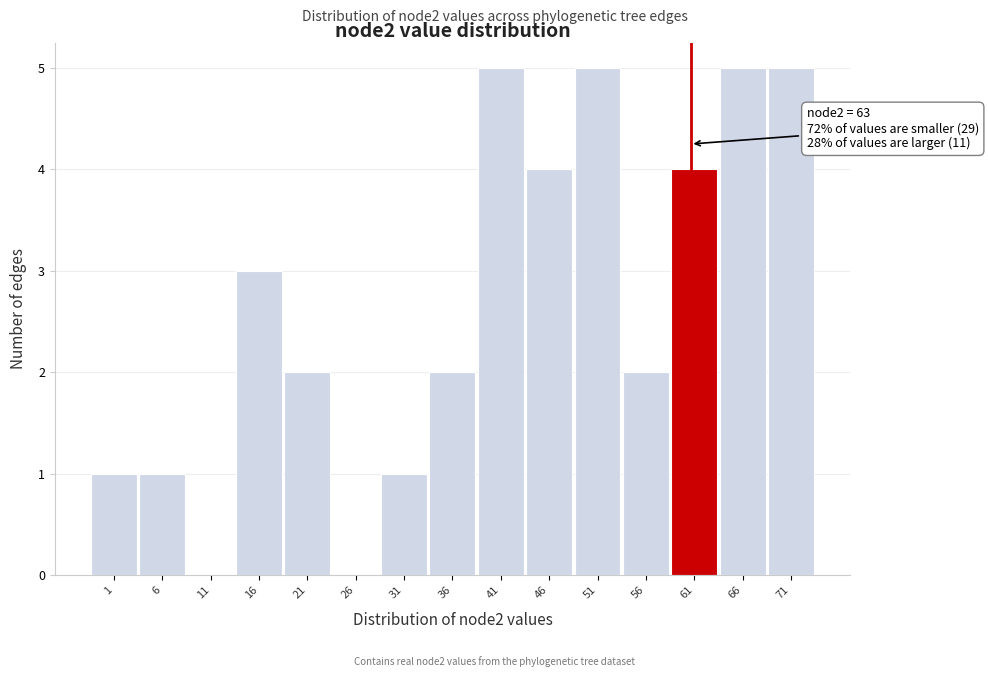

Reading left to right, transcribe all the data shown in this chart.

1=1	6=1	11=0	16=3	21=2	26=0	31=1	36=2	41=5	46=4	51=5	56=2	61=4	66=5	71=5